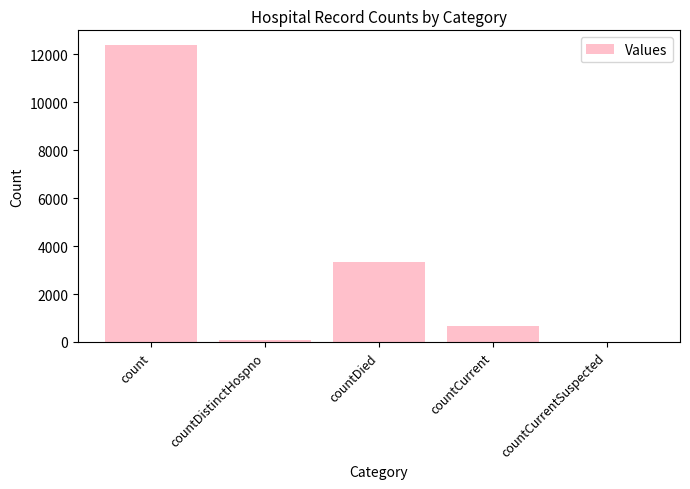

What is the maximum value shown in the chart?

12377